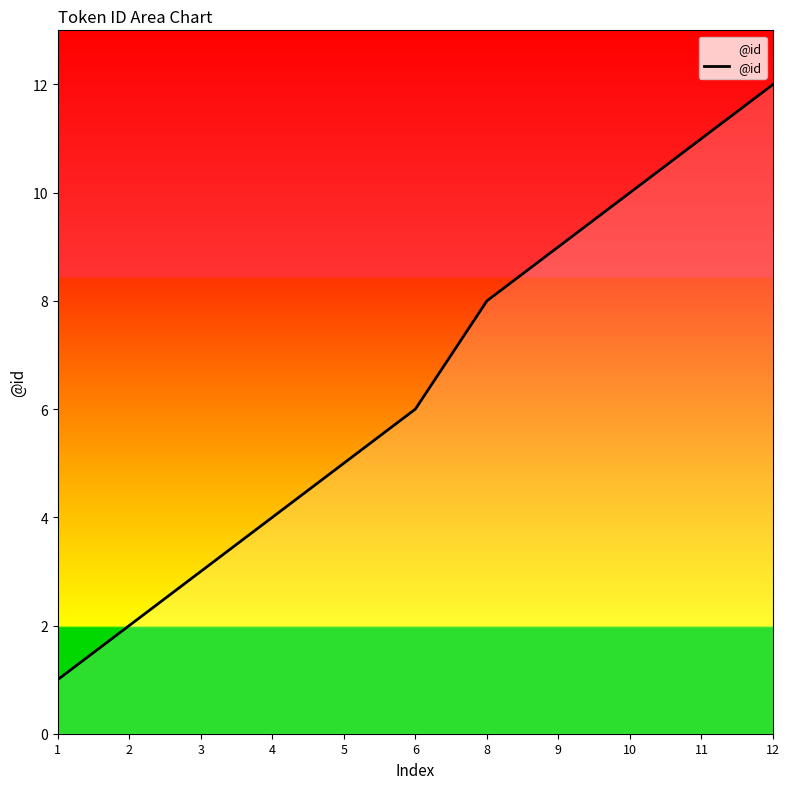

What is the minimum value shown in the chart?

1